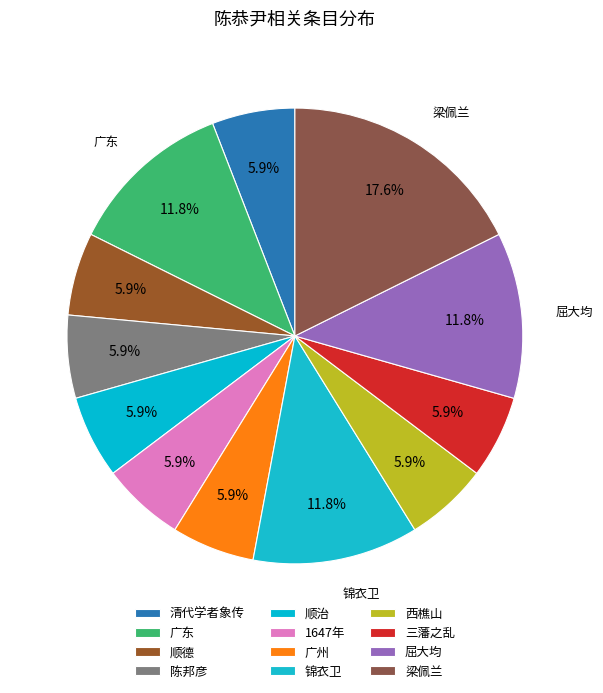

To the nearest percent, what is the difference between the largest and smallest slice percentages?

12%